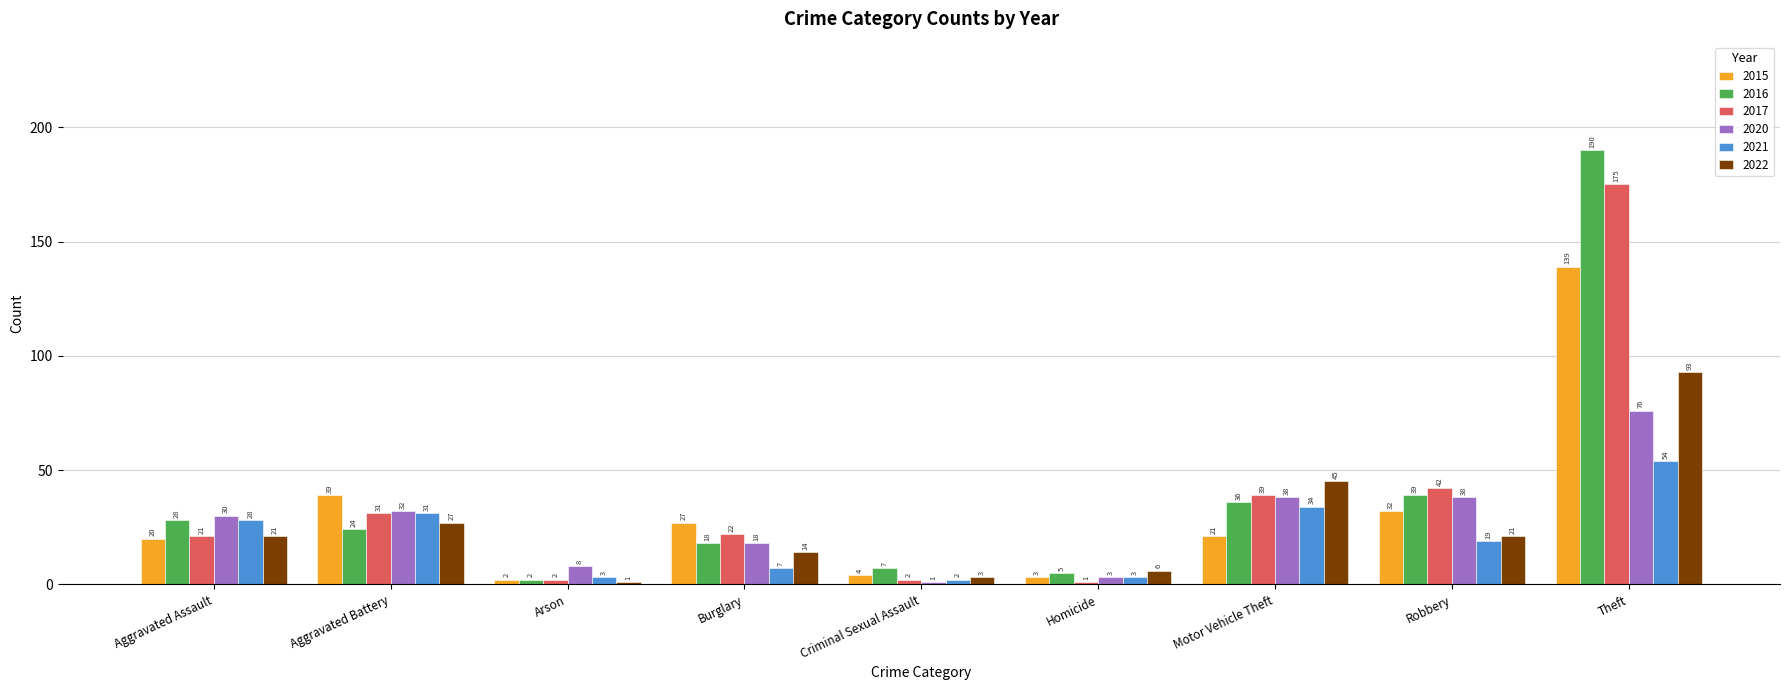

Which series has the widest spread of values?

2016